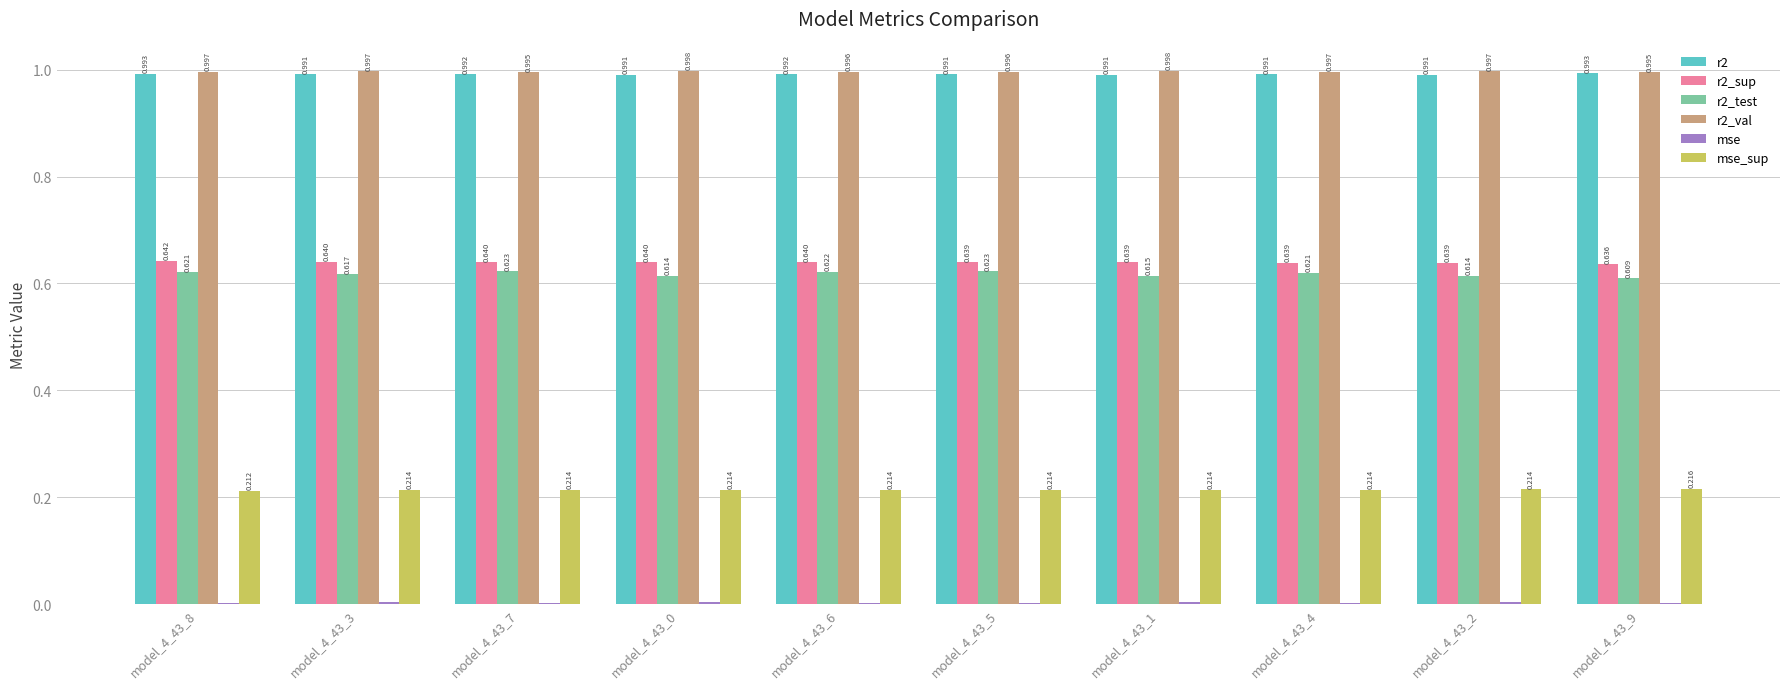

Does the chart contain stacked bars?

No